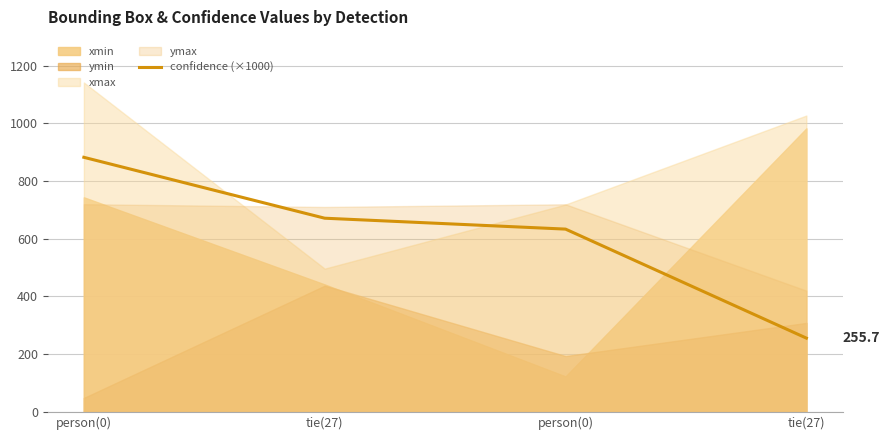

Which label corresponds to the largest value in the chart?

person(0)